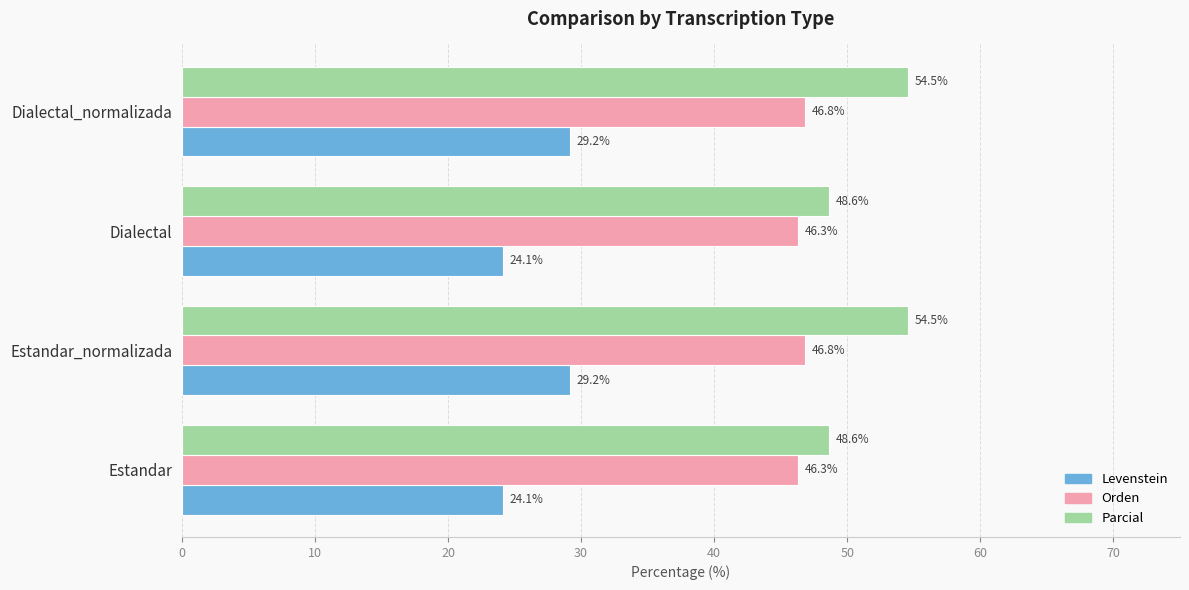

What is the maximum value for Levenstein?

29.2